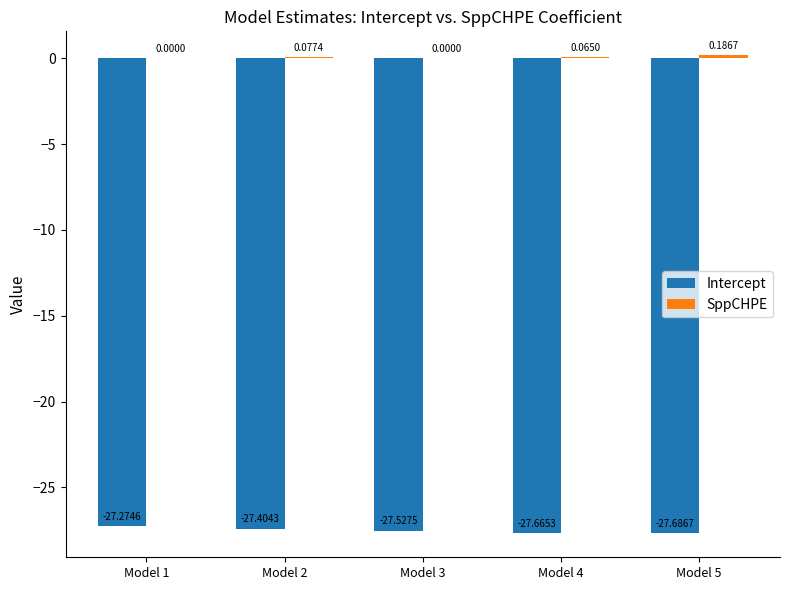

Which series changed the most between Model 1 and Model 5?

Intercept